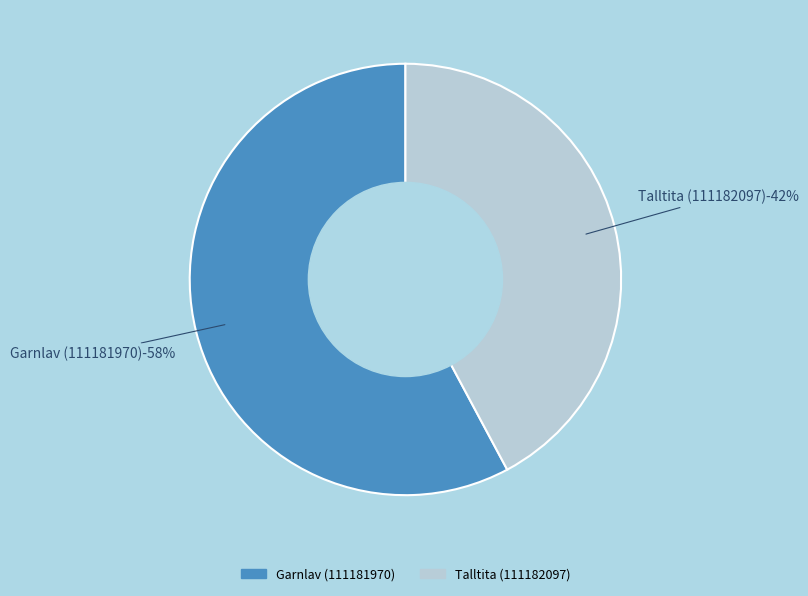

Combined, what portion of the pie is Talltita (111182097) and Garnlav (111181970)?

100.0%